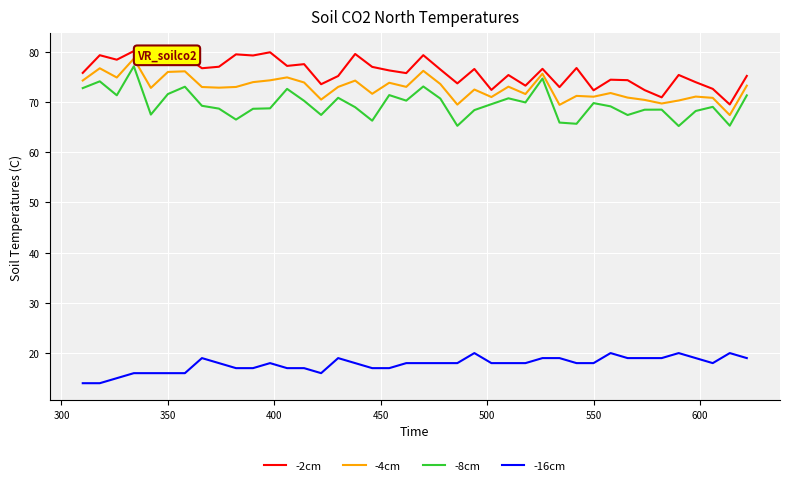

What are all the series names shown in the legend?

-2cm, -4cm, -8cm, -16cm